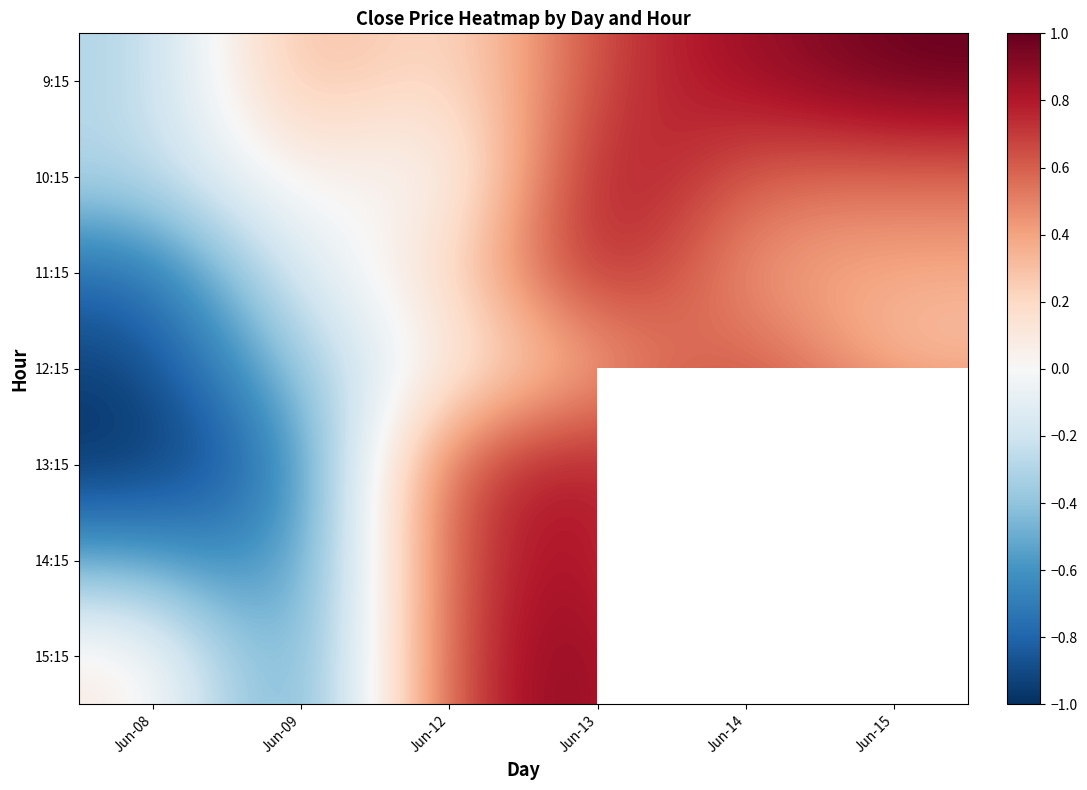

What is the smallest value displayed?

-1.0